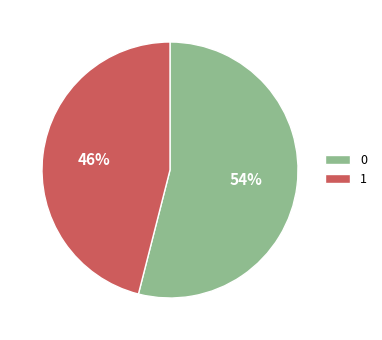

True or false: 1 accounts for 46% of the total.

True